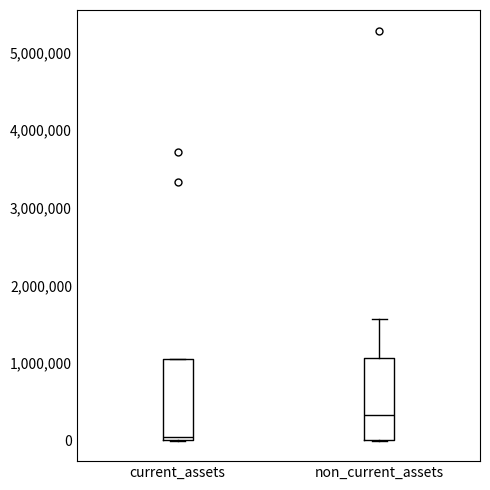

Reading left to right, read every box against the y-axis: the position of its median line, the range the box covers, and the ends of its whiskers. The values are not printed on the chart, so give them approximately, as read against the axis.

current_assets: median 0 (just above the box's lower edge), box 0 to 1000000, whiskers 0 to 1000000
non_current_assets: median 300000, box 0 to 1100000, whiskers 0 to 1600000